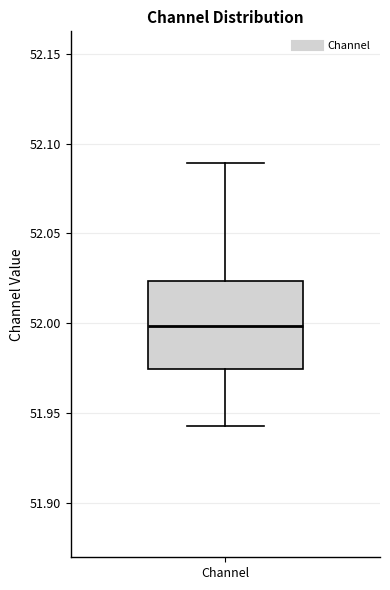

Read this box plot against the y-axis: the position of the median line, the range covered by the box, and the ends of both whiskers. The values are not printed on the chart, so give them approximately, as read against the axis.

median 52.000, box 51.975 to 52.025, whiskers 51.945 to 52.090